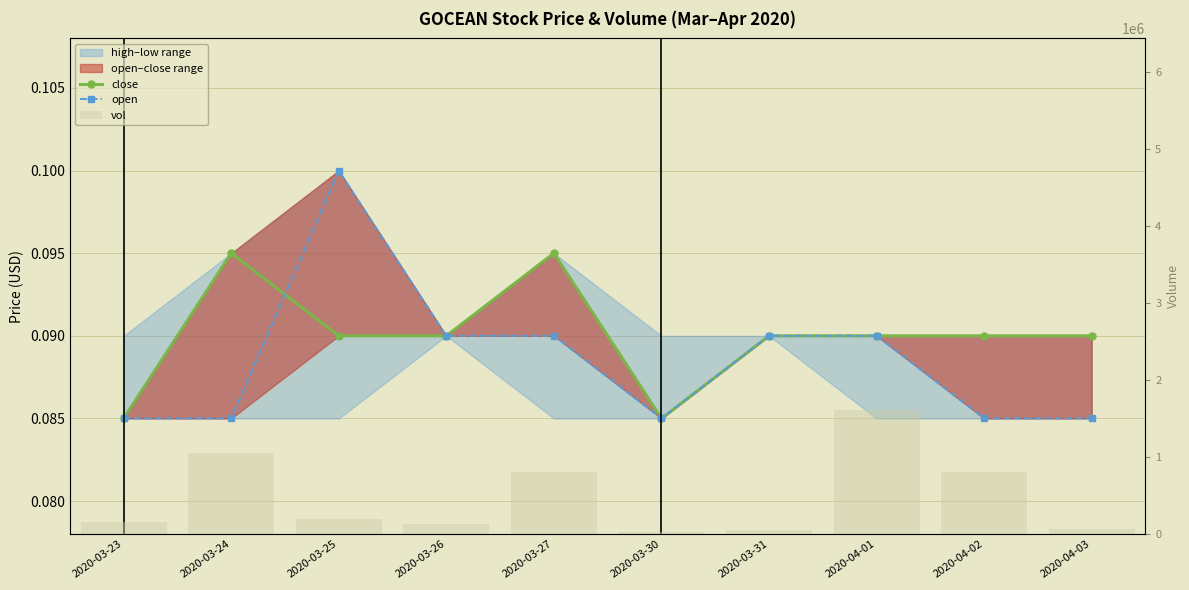

Where is vol nearest to the value 817700?

2020-04-02